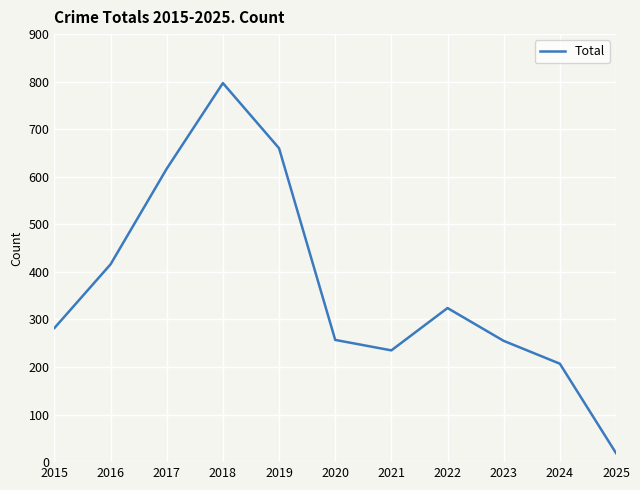

At which category does the data reach its first local peak?

2018